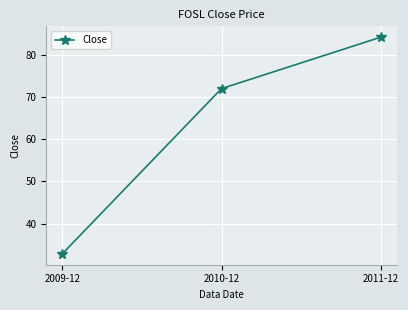

What is the label of the 1st point from the right?

2011-12